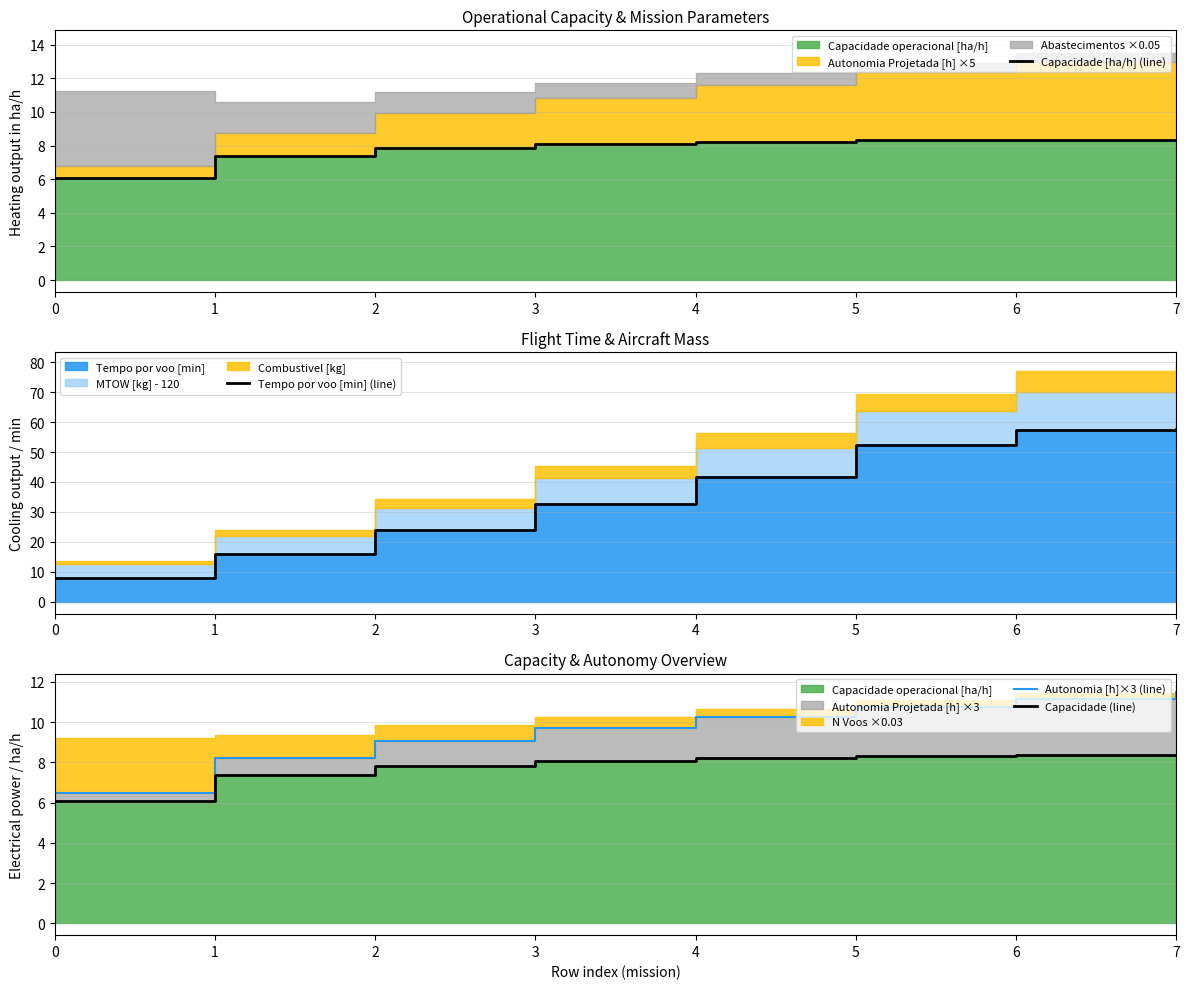

How many data points in Tempo por voo [min] (line) are less than 41?

4